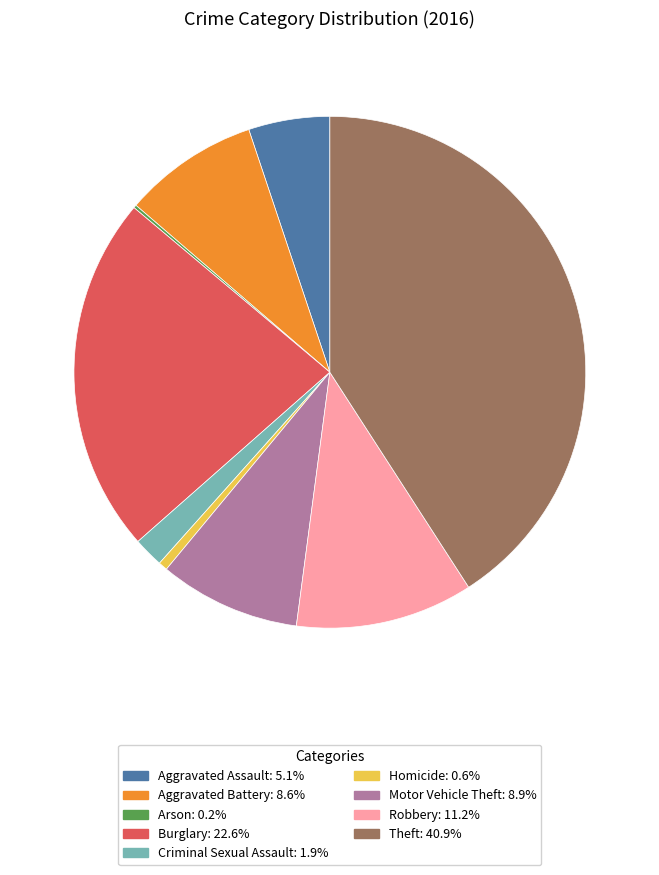

True or false: Burglary accounts for 23% of the total.

True